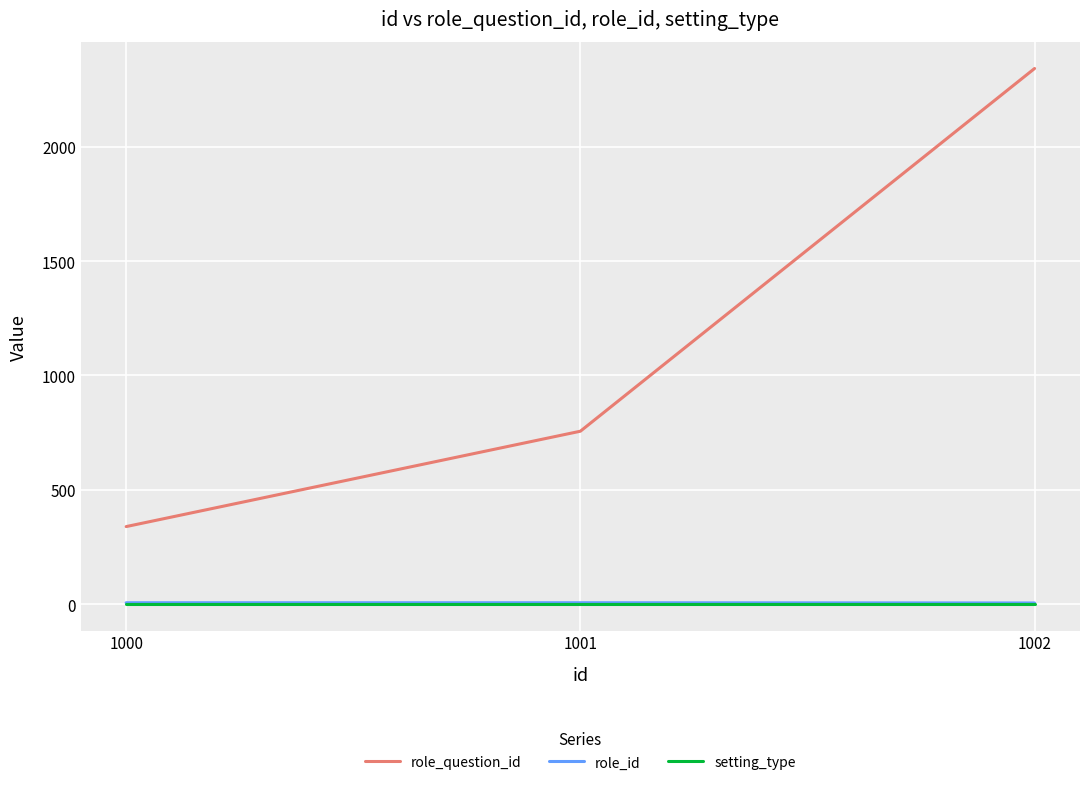

Is it true that role_question_id equals 756 at 1001?

True